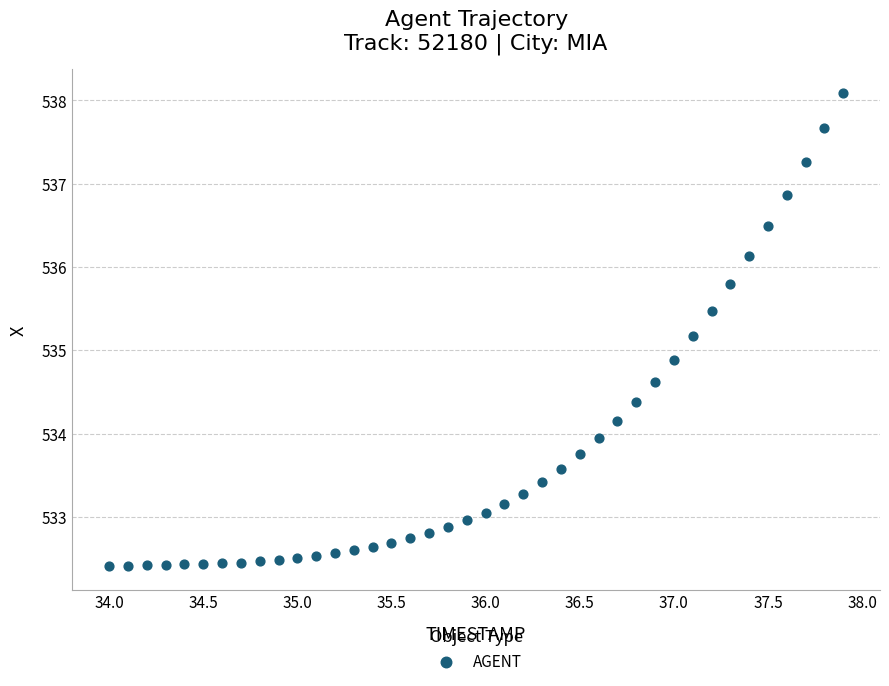

What is the range of Y values (max minus min)?

5.7